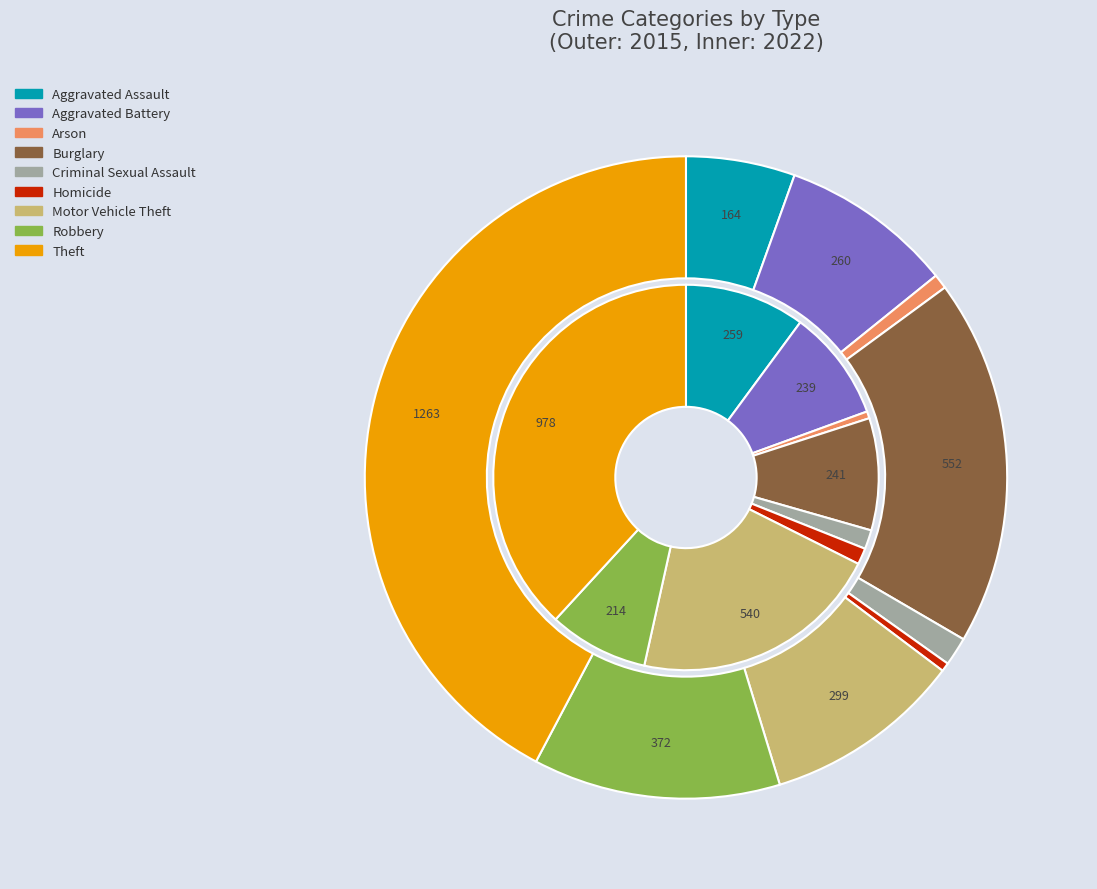

Which series has the largest range (max minus min)?

values_2015